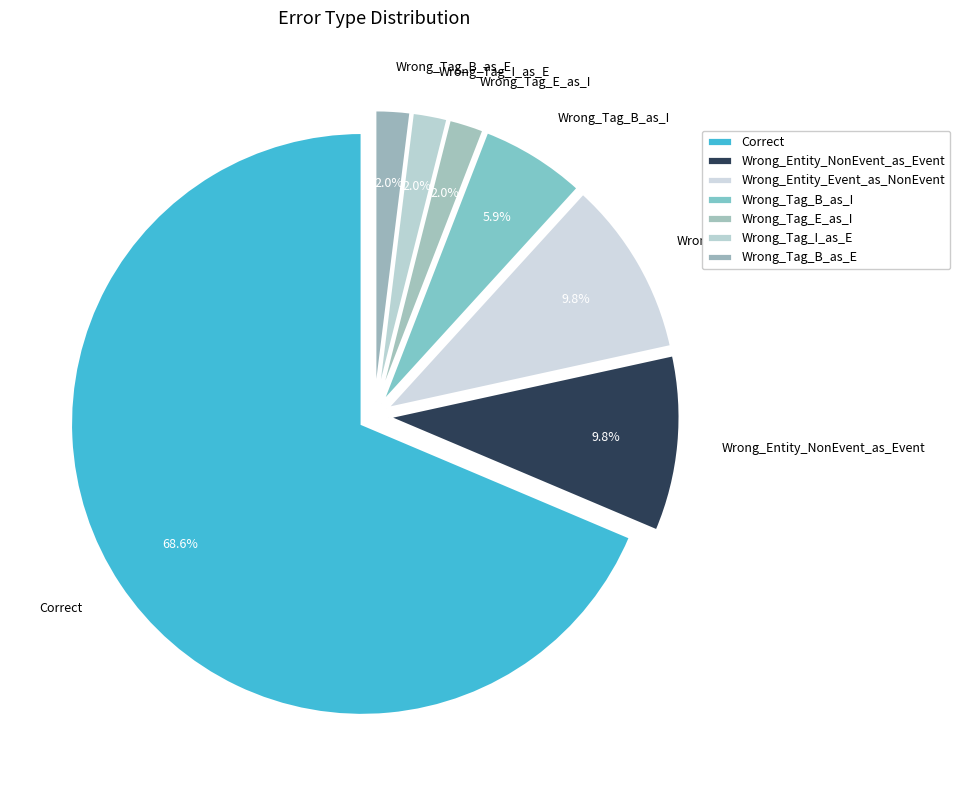

Which has a higher value, Wrong_Entity_NonEvent_as_Event or Wrong_Tag_I_as_E?

Wrong_Entity_NonEvent_as_Event